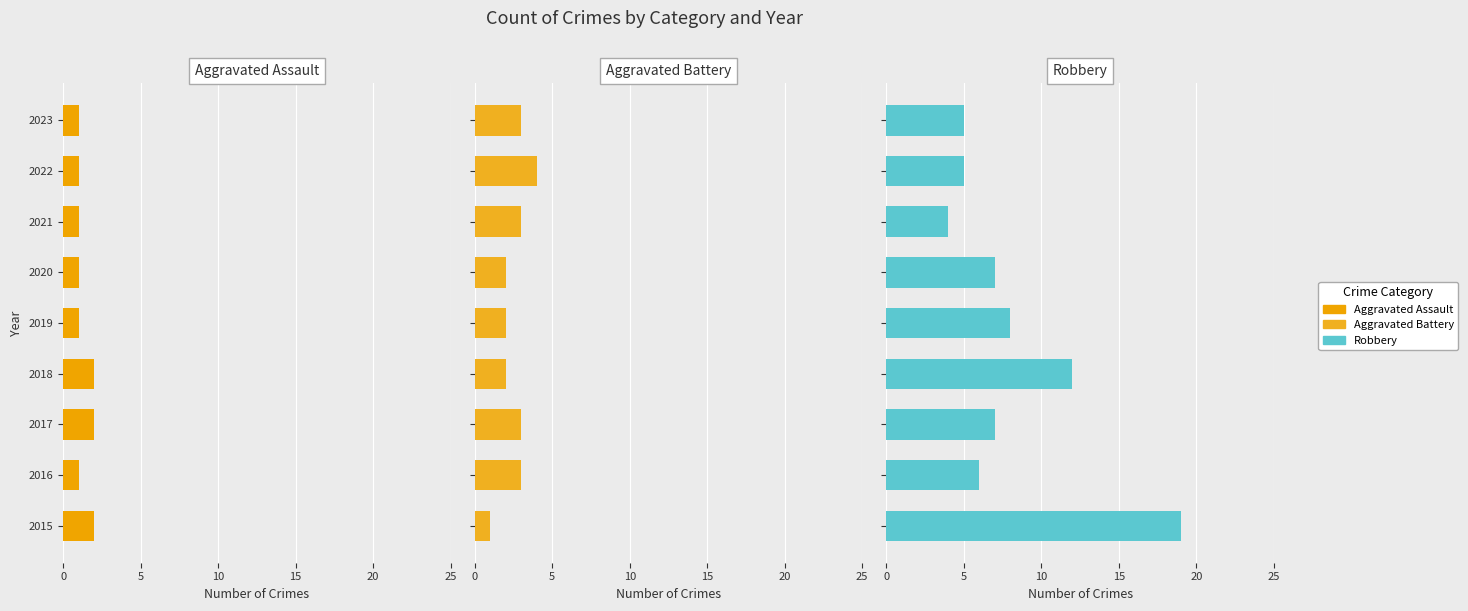

Between 2015 and 2016, which series saw the biggest shift?

Robbery